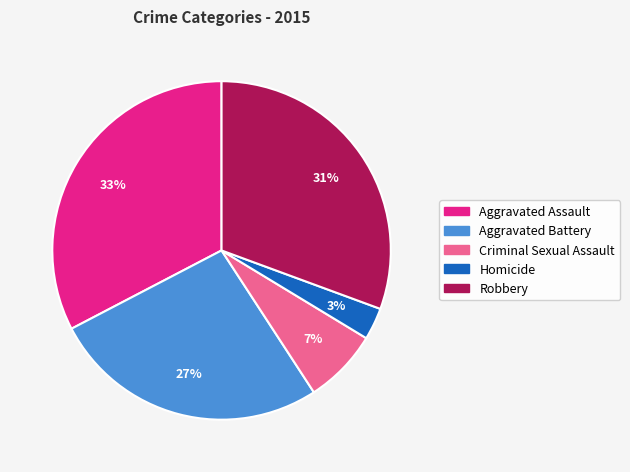

Which category has the smallest portion of the pie?

Homicide